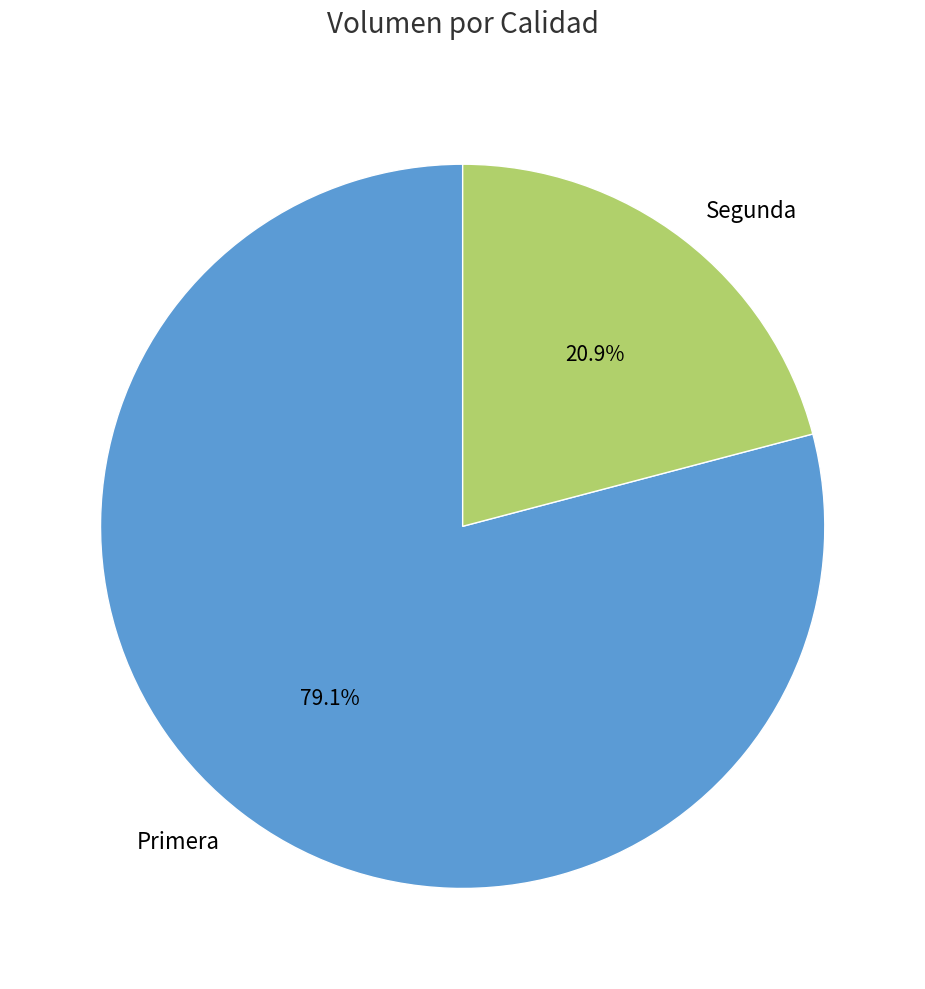

How many slices are in this pie chart?

2